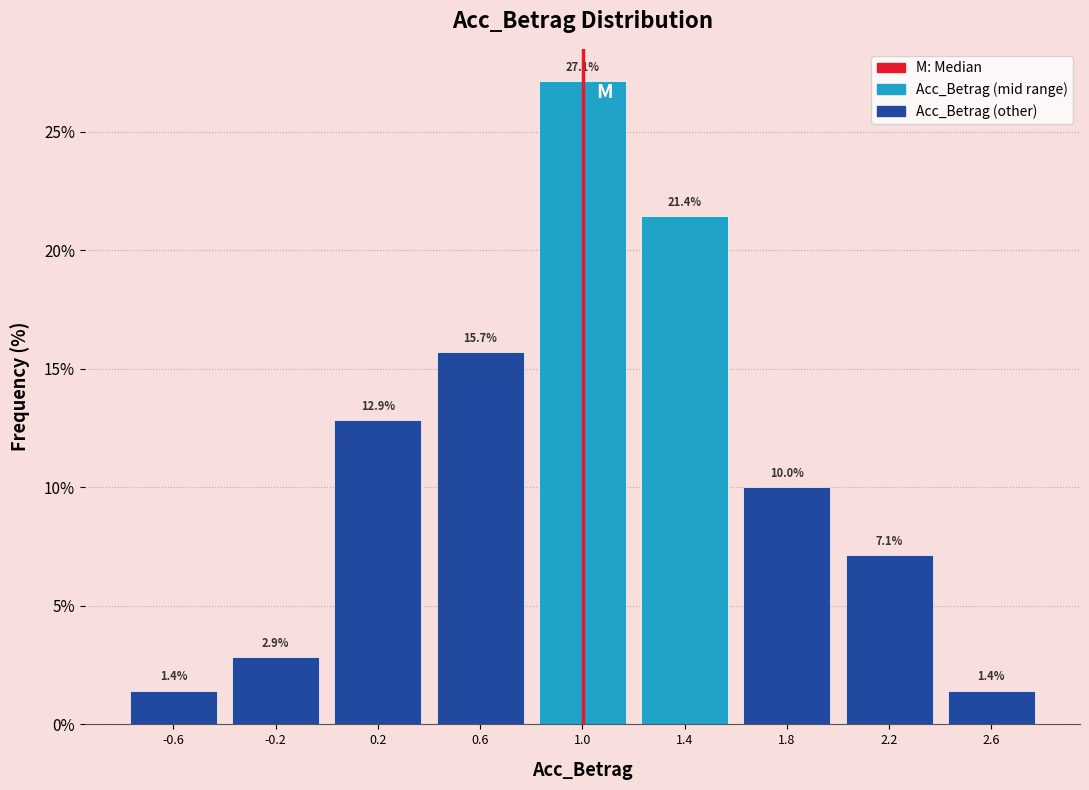

Reading left to right, transcribe this chart: for each bar, give the range it covers on the x-axis and its height.

-0.8 to -0.4: 1.4
-0.4 to 0.0: 2.9
0.0 to 0.4: 12.9
0.4 to 0.8: 15.7
0.8 to 1.2: 27.1
1.2 to 1.6: 21.4
1.6 to 2.0: 10.0
2.0 to 2.4: 7.1
2.4 to 2.8: 1.4